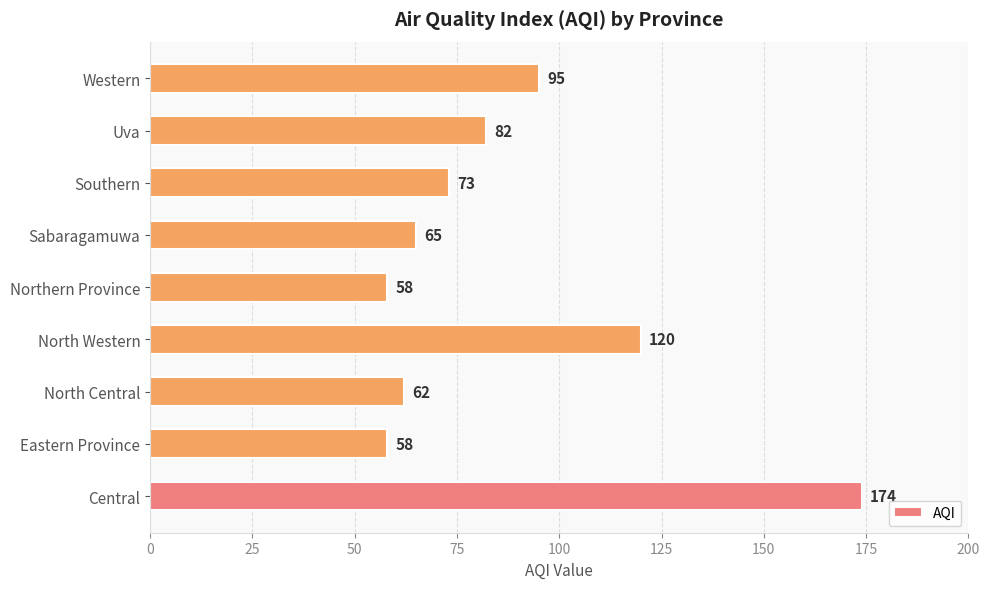

What is the sum of all values?

787